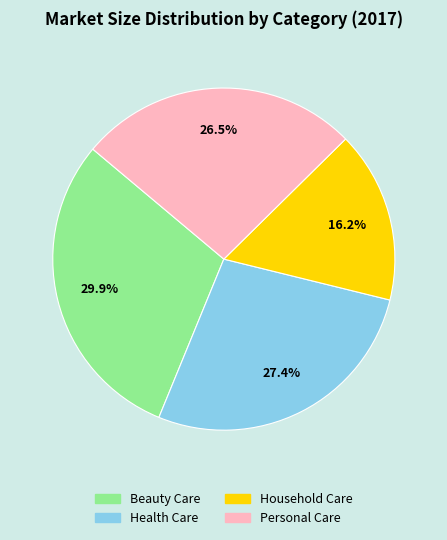

What is the smallest slice in the pie chart?

Household Care